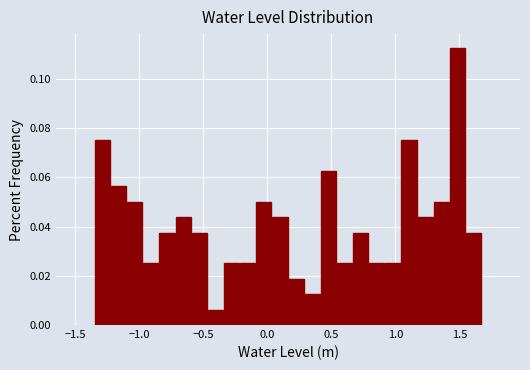

Around what value on the x-axis is the tallest bar? Give the approximate position of its centre, as read against the axis.

1.50